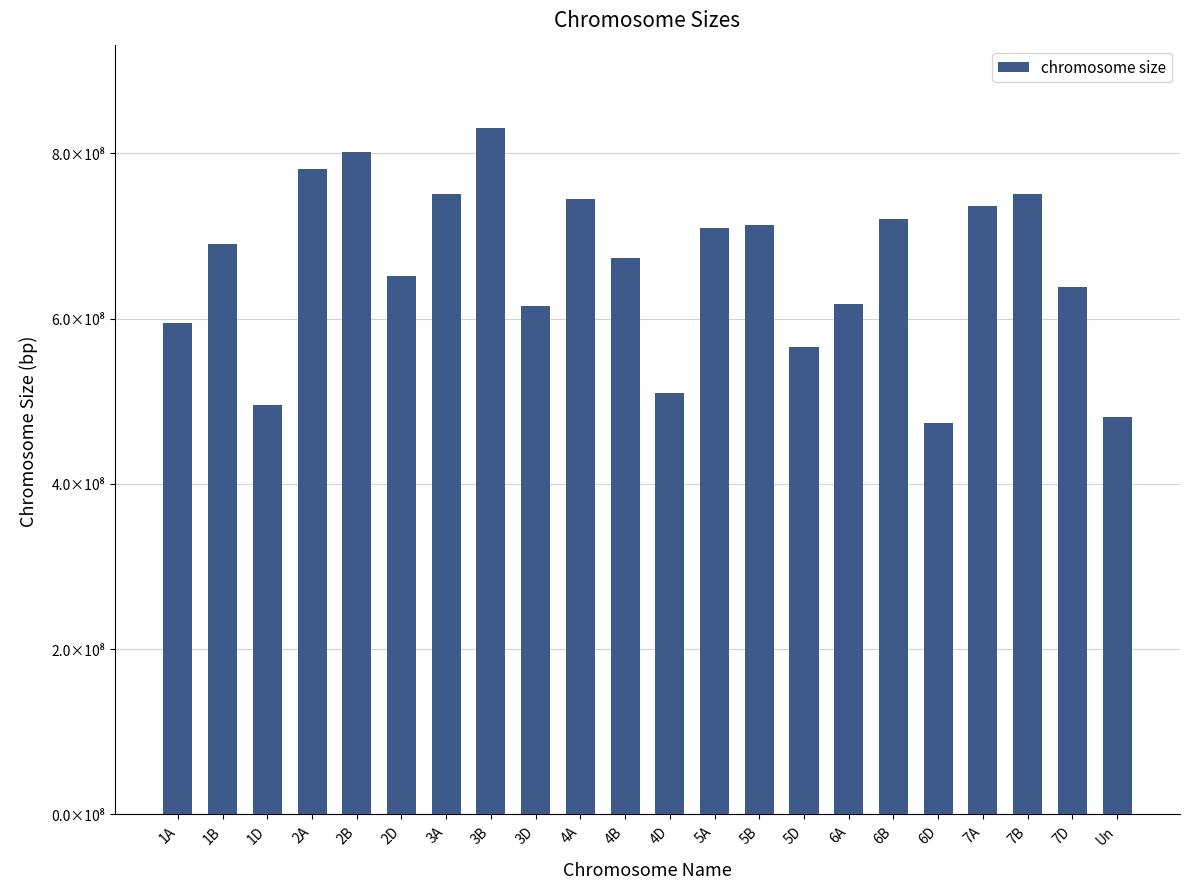

What is the value of the 6th bar from the left?

651852609